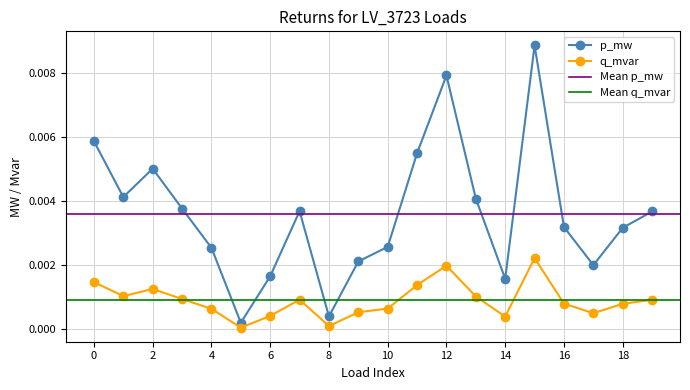

Does the chart display data point markers on the line(s)?

Yes